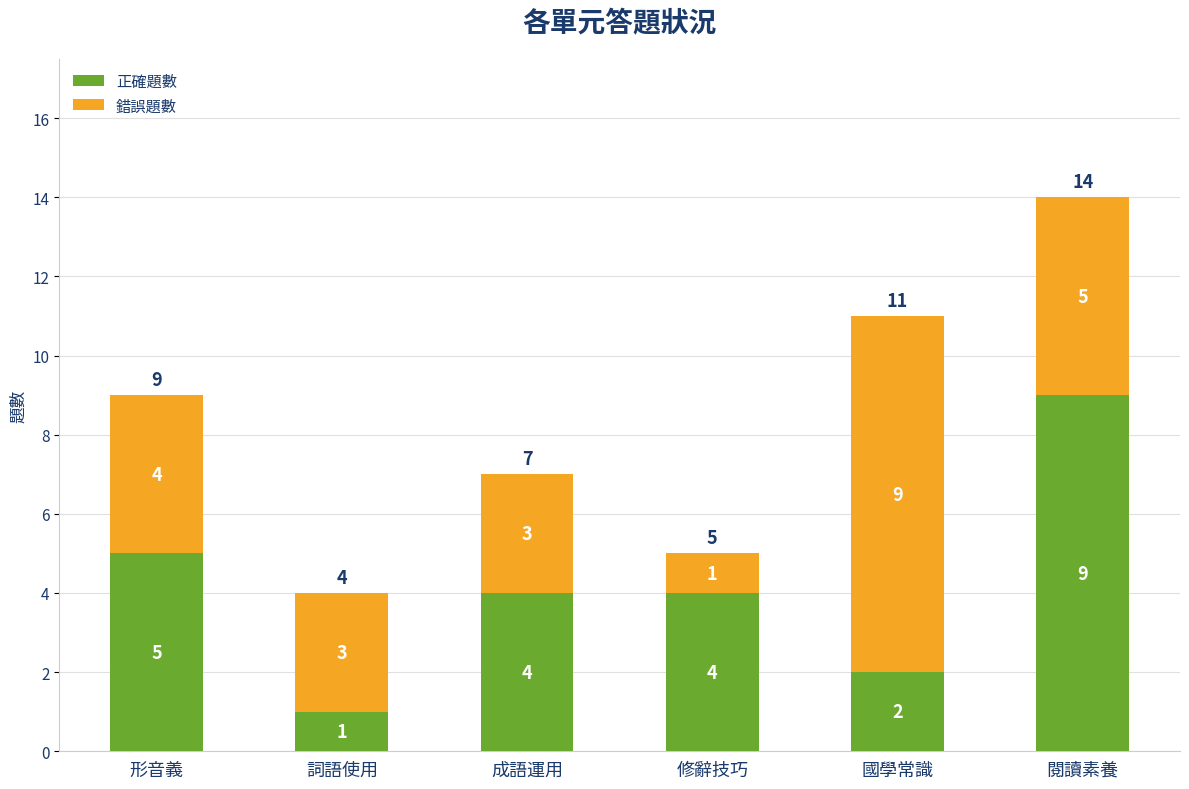

The value of 正確題數 at 國學常識 is 1. True or false?

False